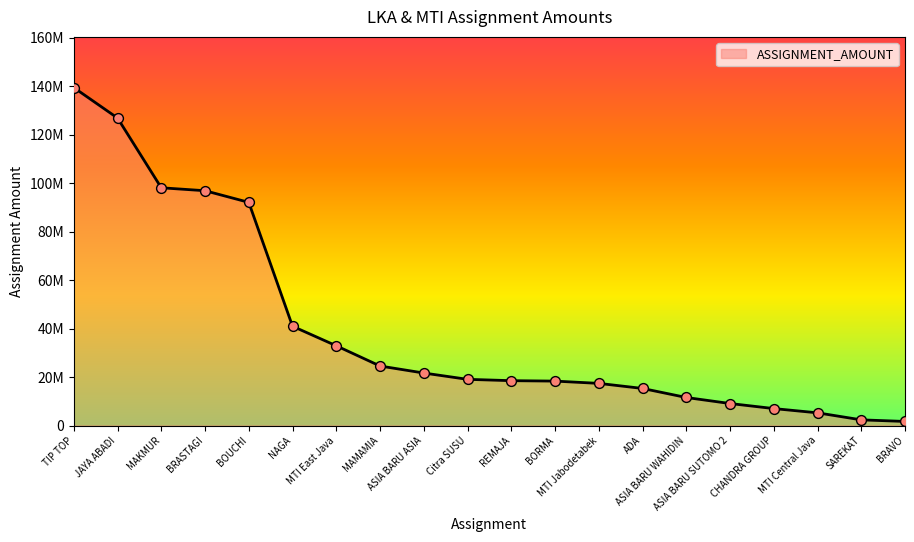

What is the change in value from ASIA BARU WAHIDIN to CHANDRA GROUP?

-4572455